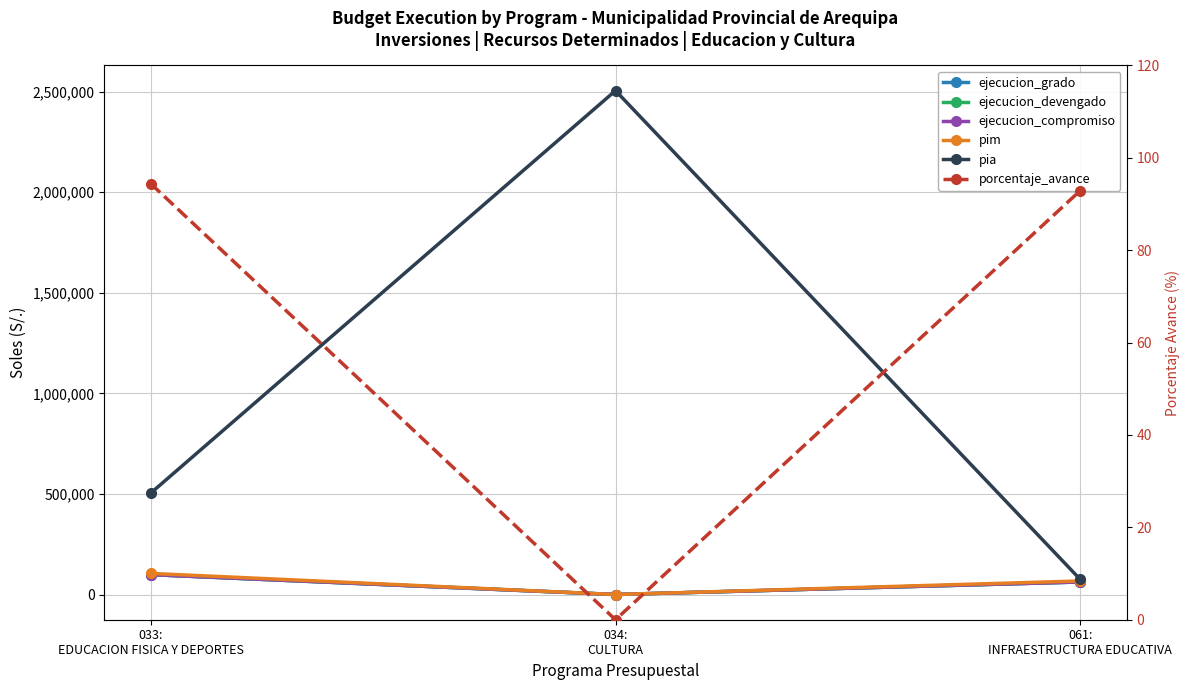

What is the greatest value displayed?

2504812.0